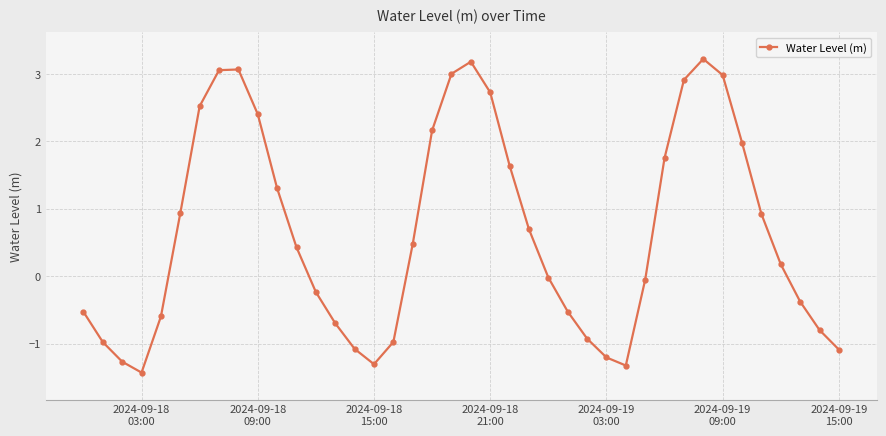

What is the maximum value shown in the chart?

3.2